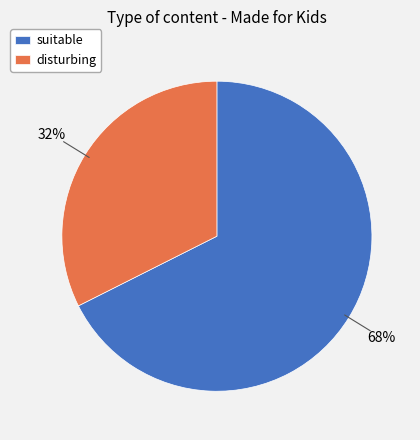

Which has a higher value, disturbing or suitable?

suitable